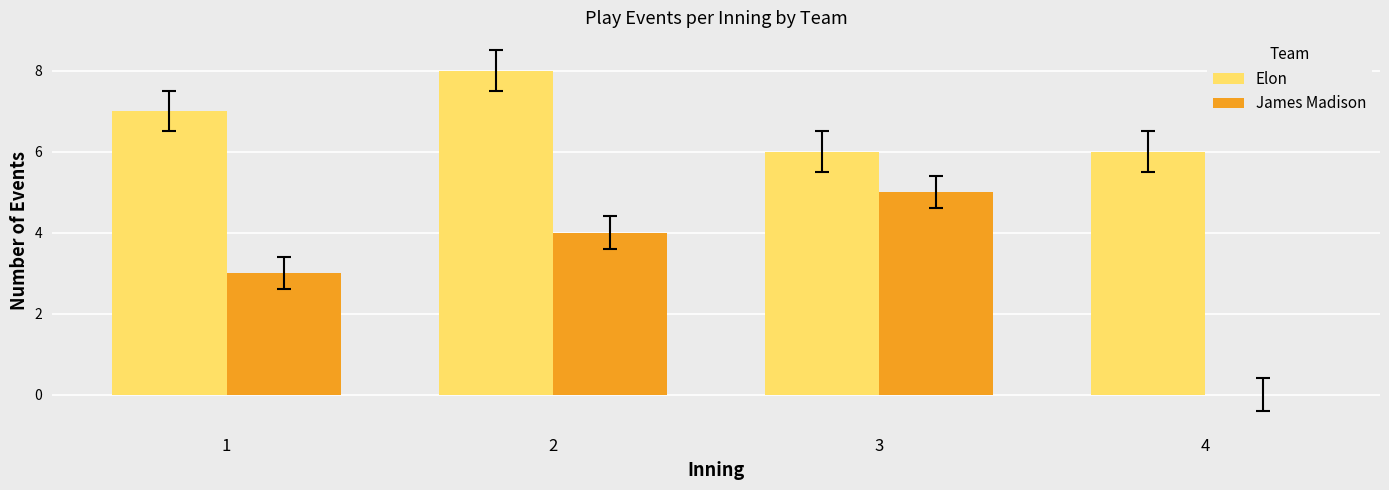

What is the greatest value displayed?

8